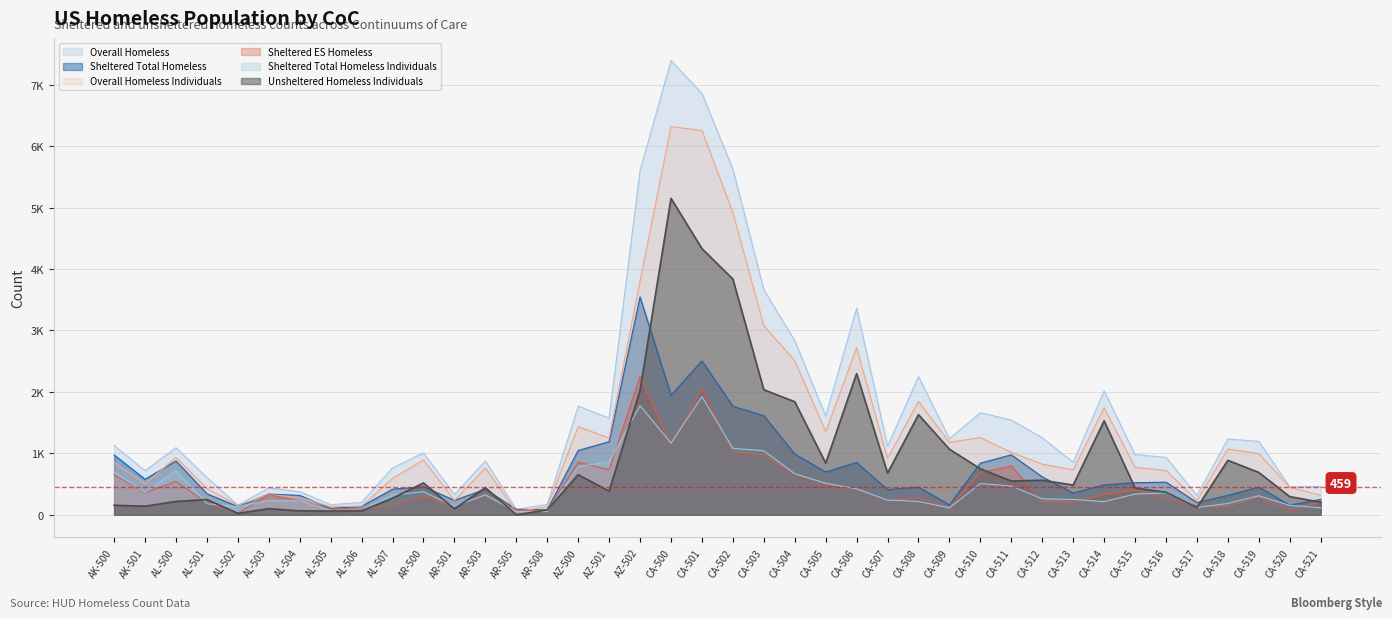

True or false: Overall Homeless and Sheltered Total Homeless Individuals intersect in this chart.

False